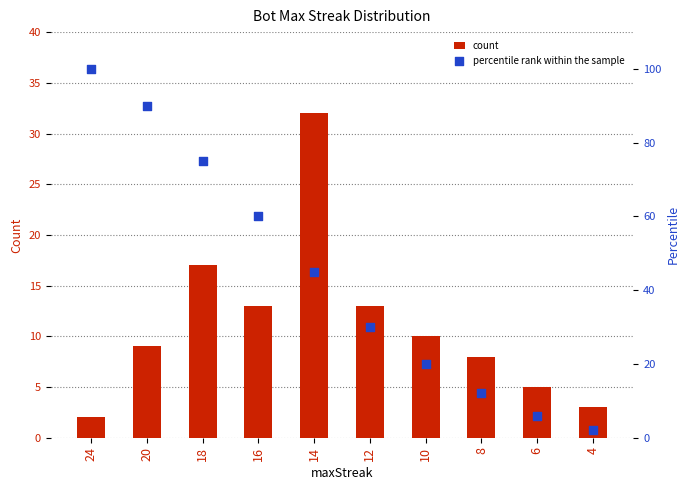

Which series reaches the maximum Y coordinate?

percentile rank within the sample